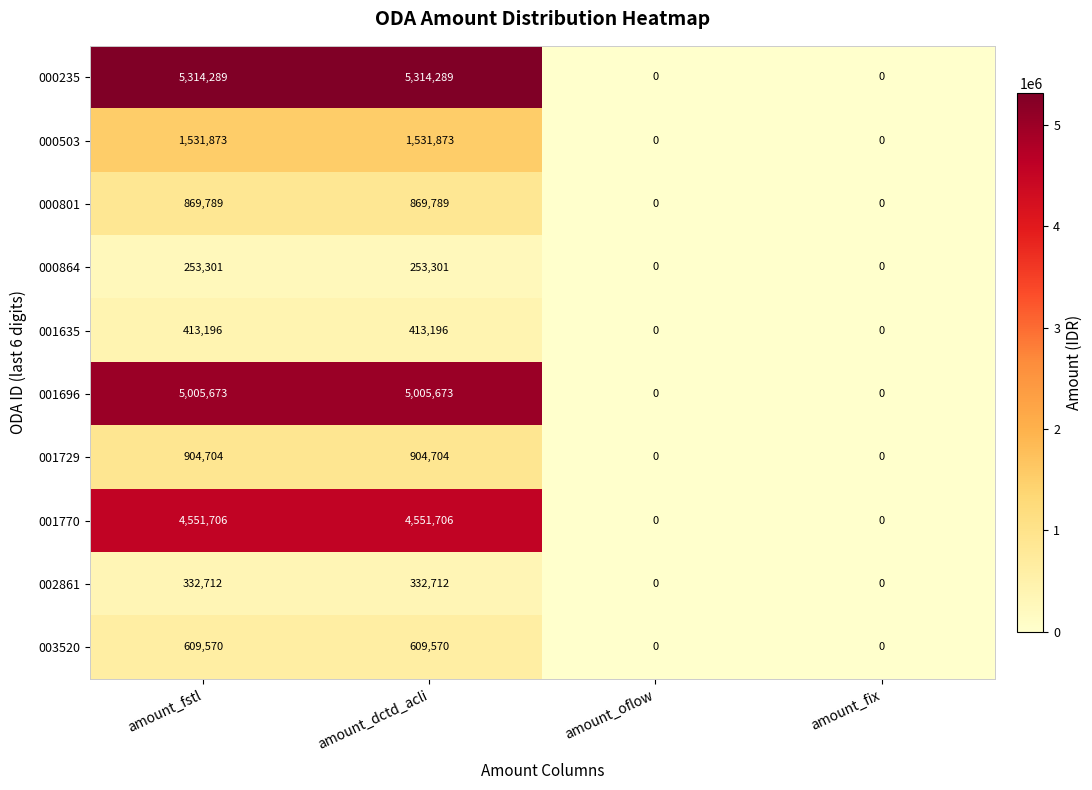

Is the value of 000503 at amount_dctd_acli greater than the value of 001635 at amount_fstl?

Yes